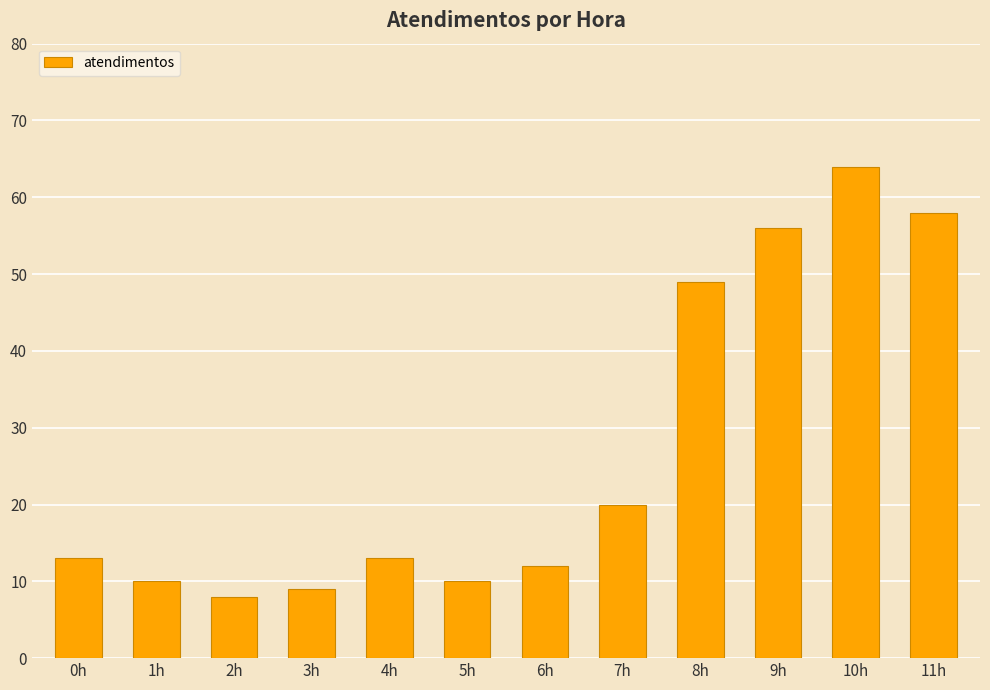

What is the maximum value shown in the chart?

64